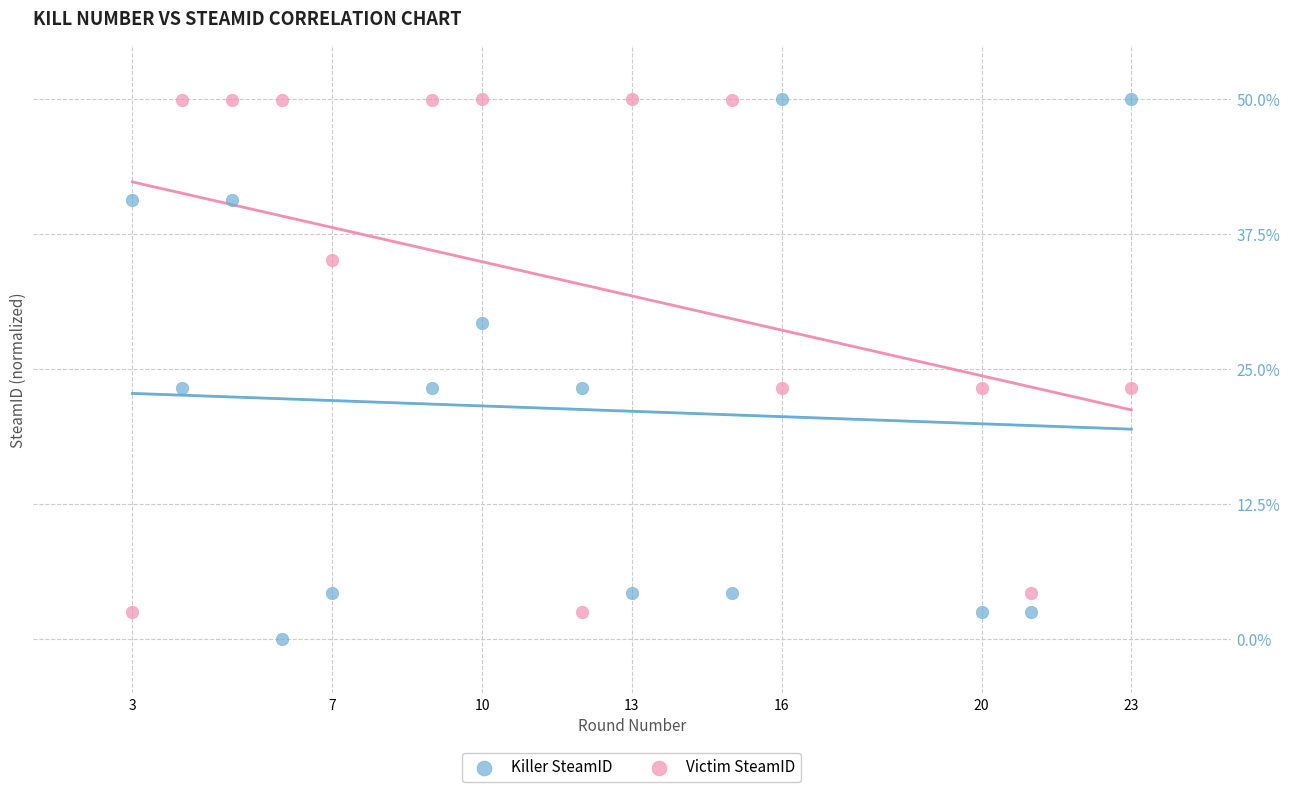

Which series has the largest Y range (max minus min)?

Killer SteamID